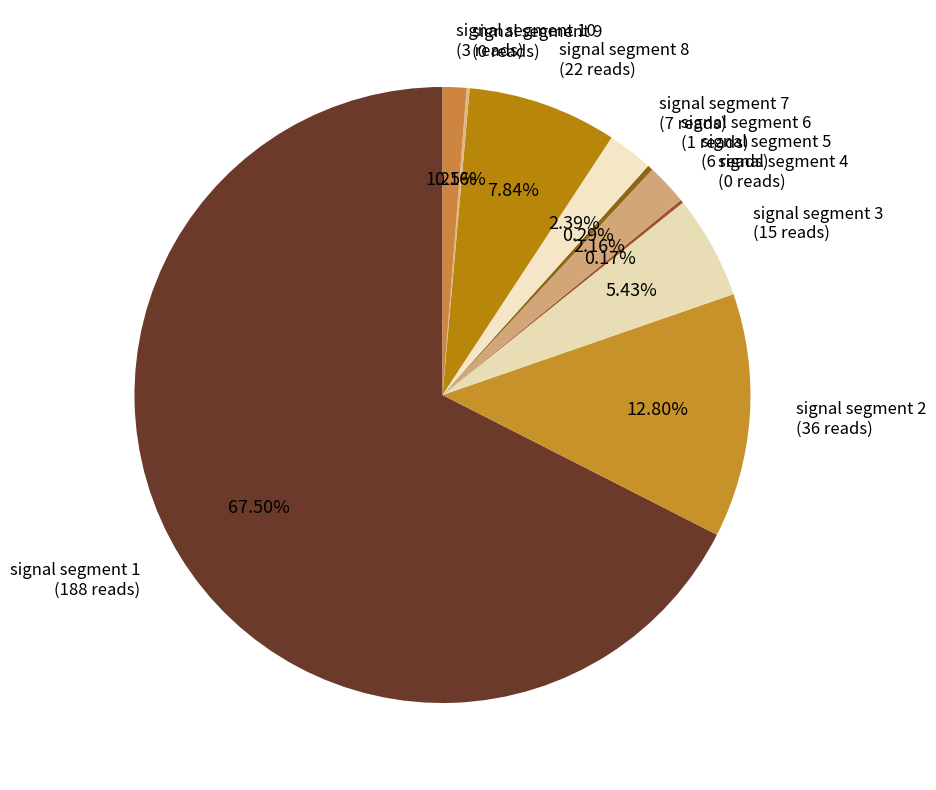

Does signal segment 5 represent more than half of the total?

No